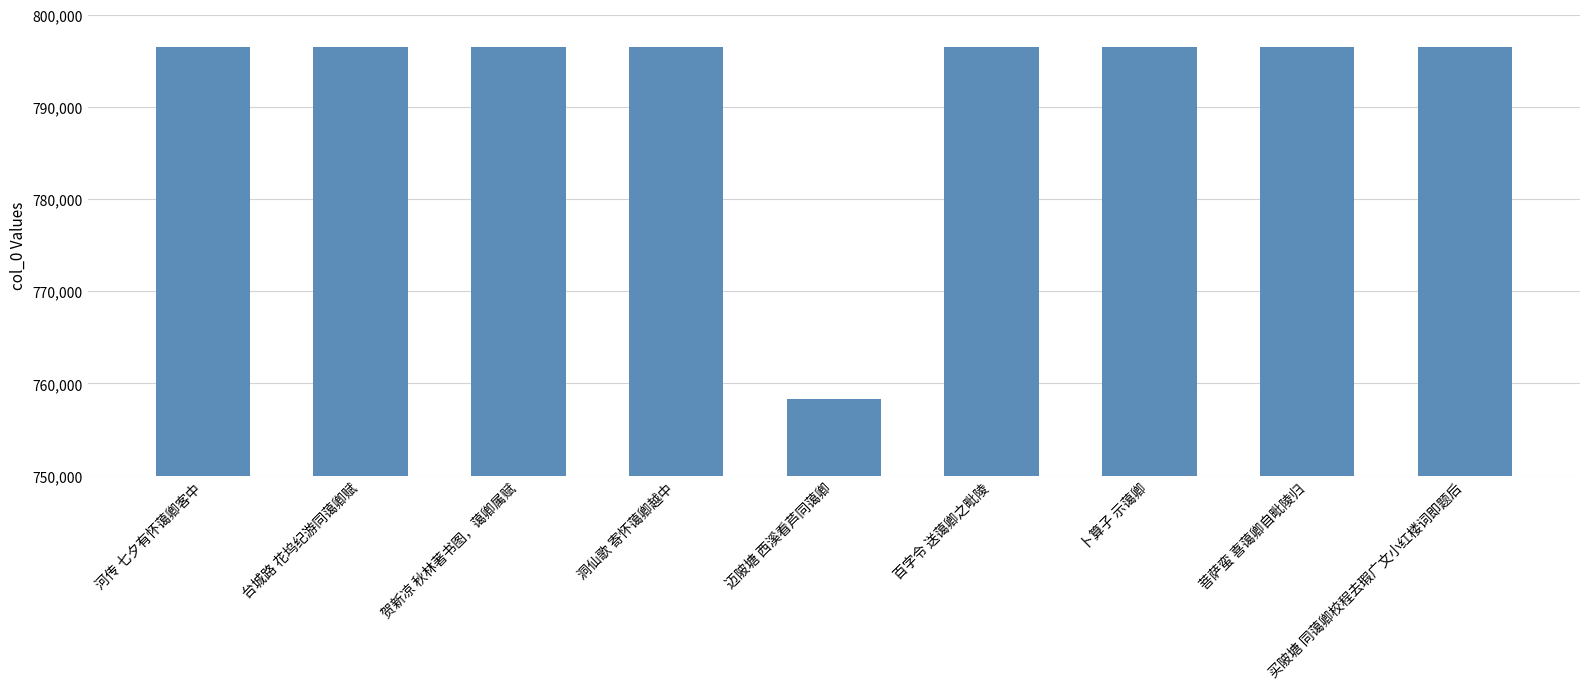

True or false: the data shows 796442 at 洞仙歌 寄怀蔼卿越中.

True